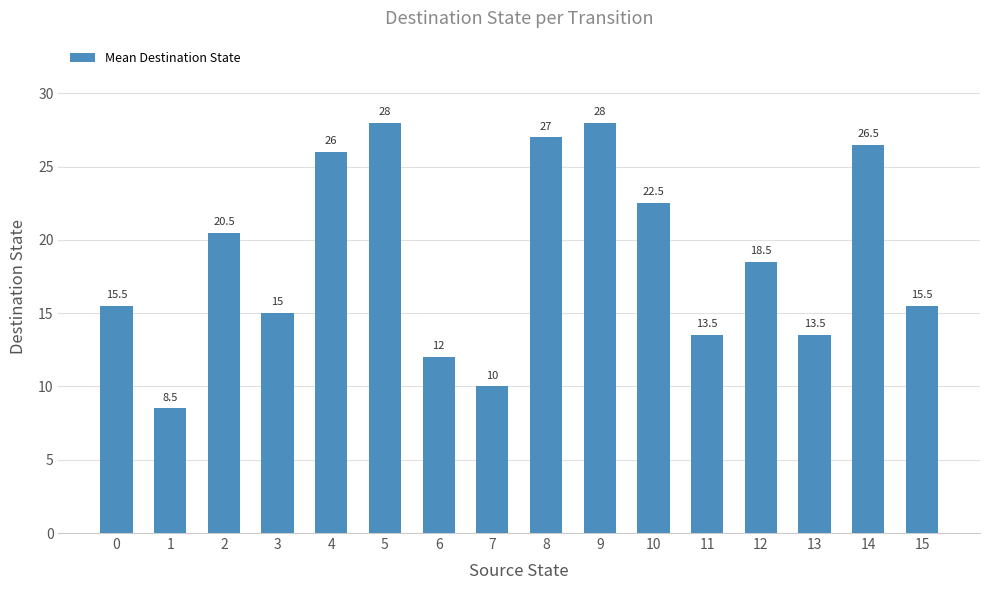

Reading left to right, extract all data points from this chart.

15.5	8.5	20.5	15.0	26.0	28.0	12.0	10.0	27.0	28.0	22.5	13.5	18.5	13.5	26.5	15.5